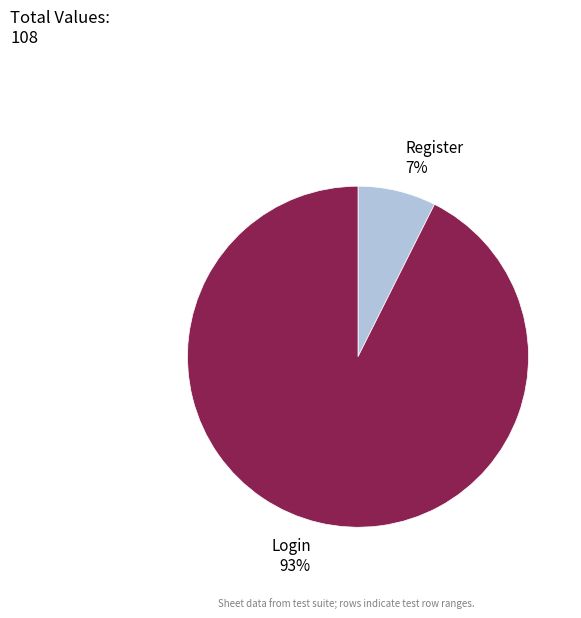

True or false: Register accounts for 7% of the total.

True